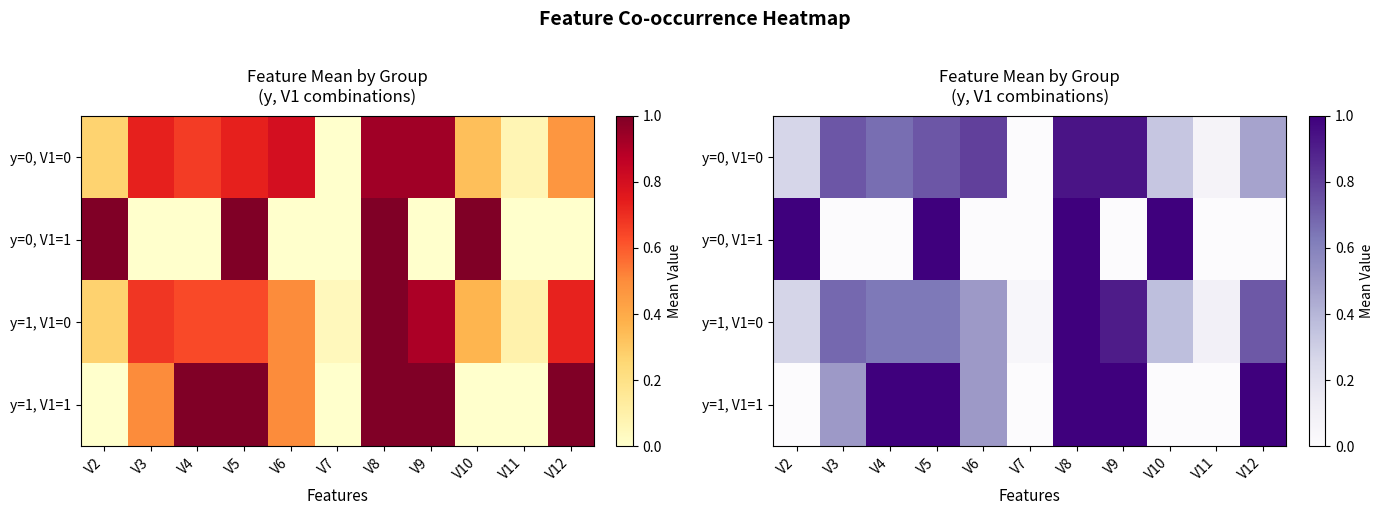

What is the spread (max minus min) of values at V8?

0.1